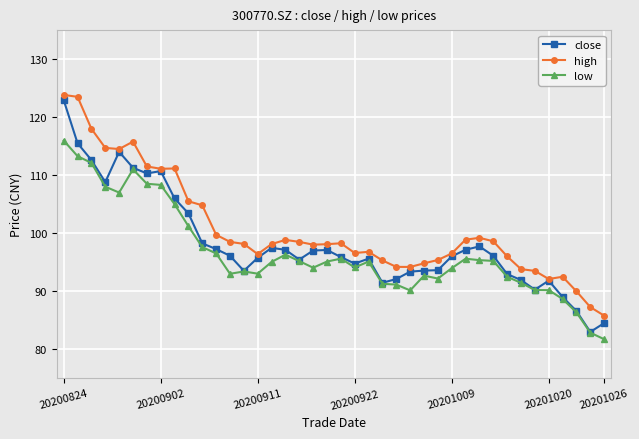

What is the value of the close point at the 32nd from the left?

96.1